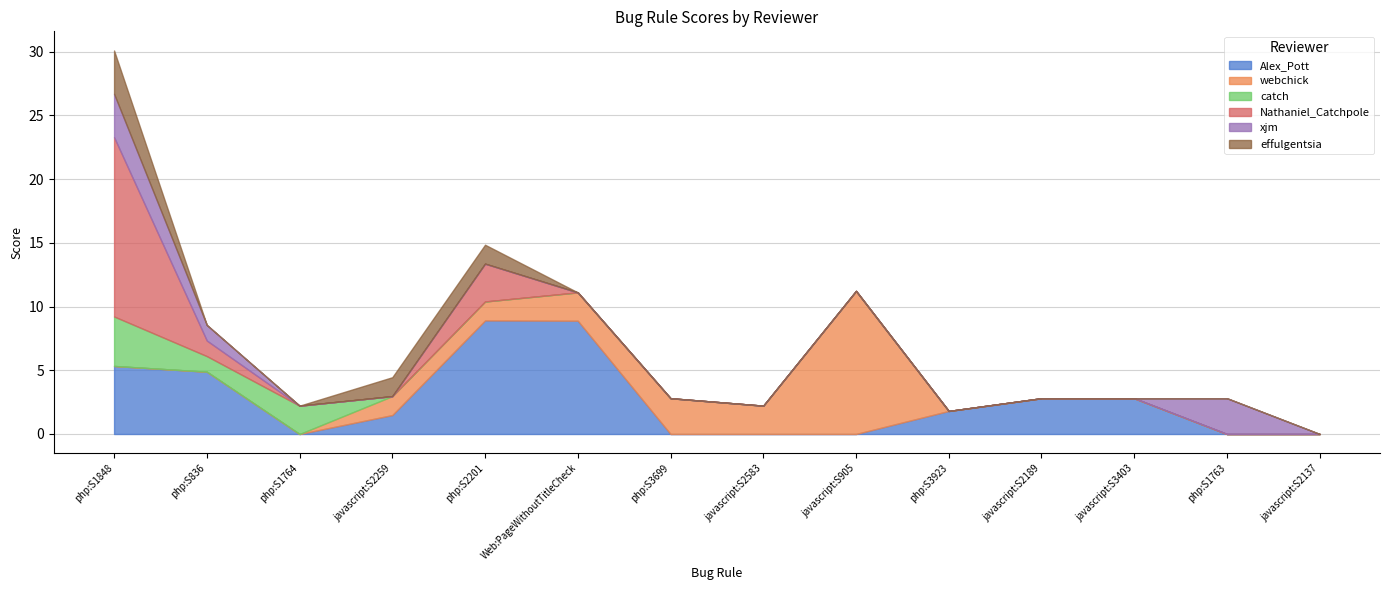

What is the difference between the maximum and minimum values in the effulgentsia series?

3.4